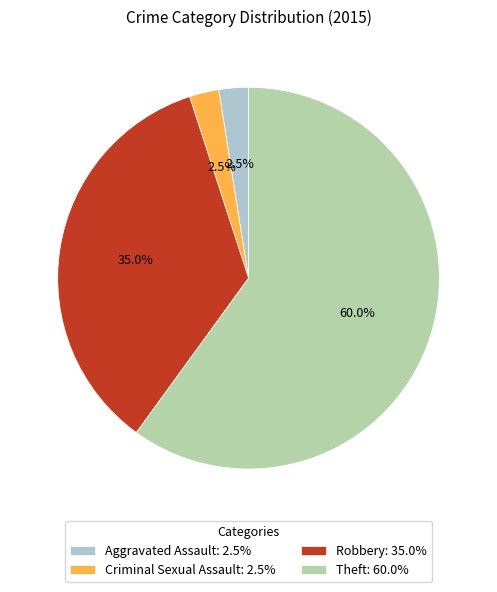

What is the total percentage of Aggravated Assault: 2.5% and Criminal Sexual Assault: 2.5%?

5.0%